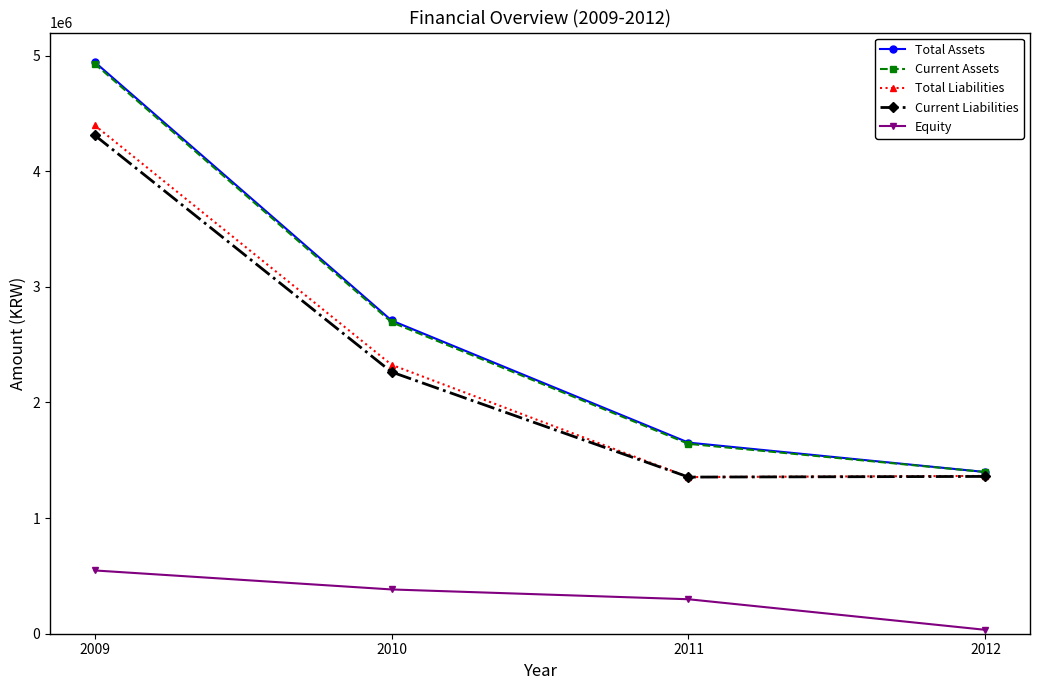

At which label does Current Assets first exceed 2694421?

2009